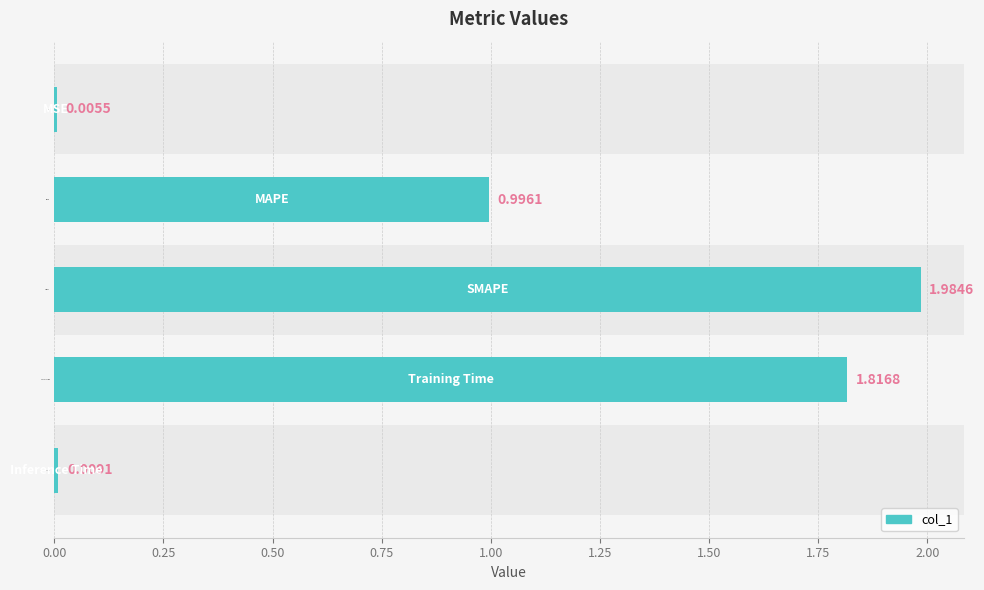

What is the sum of all values?

4.8